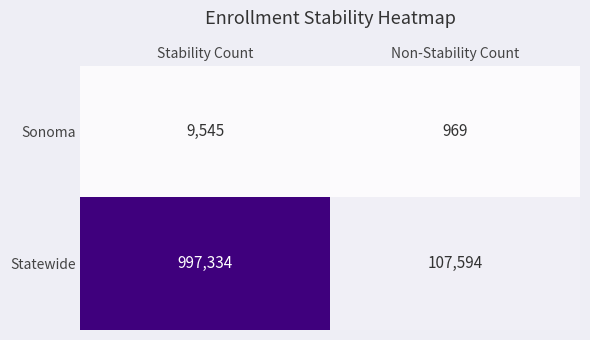

Reading left to right, what are all the values shown in this chart?

Sonoma: 9545	969
Statewide: 997334	107594